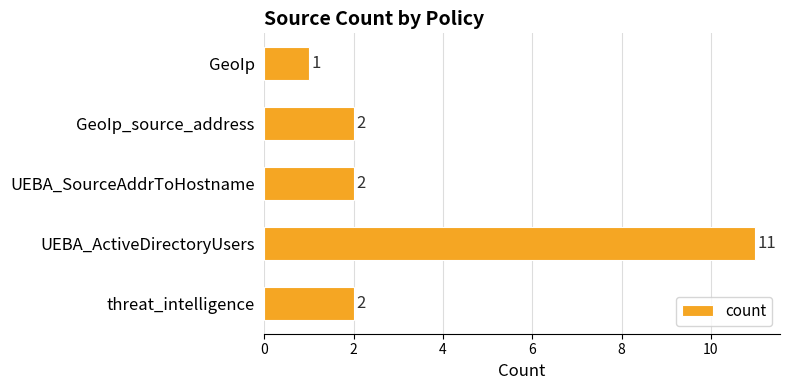

What is the difference between the values at UEBA_SourceAddrToHostname and UEBA_ActiveDirectoryUsers?

9